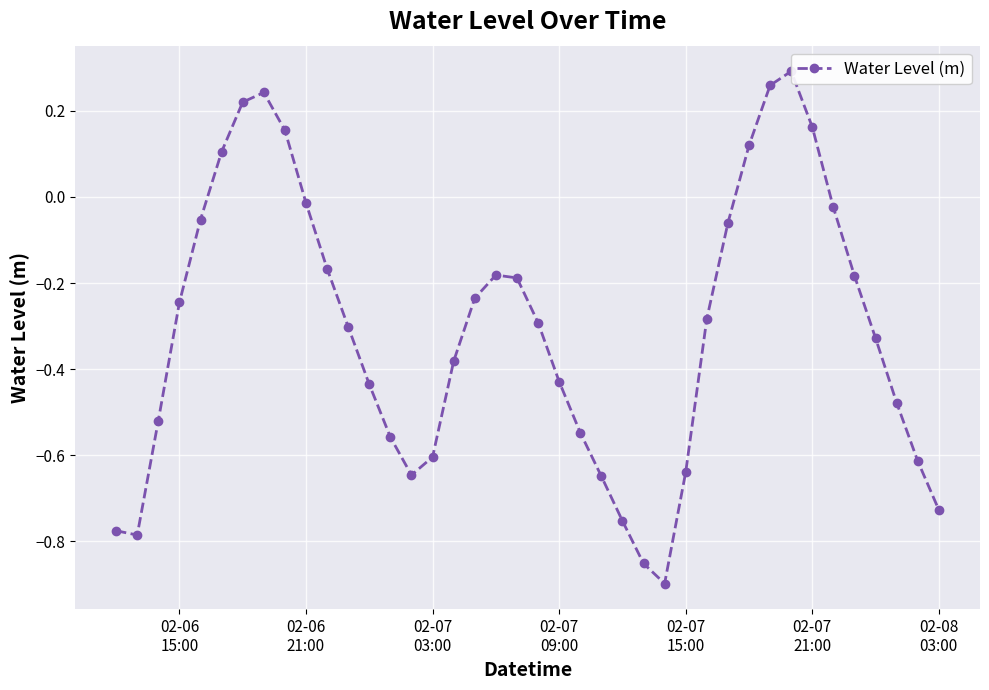

The chart shows a value of -0.2 at 02-08 03:00. True or false?

False